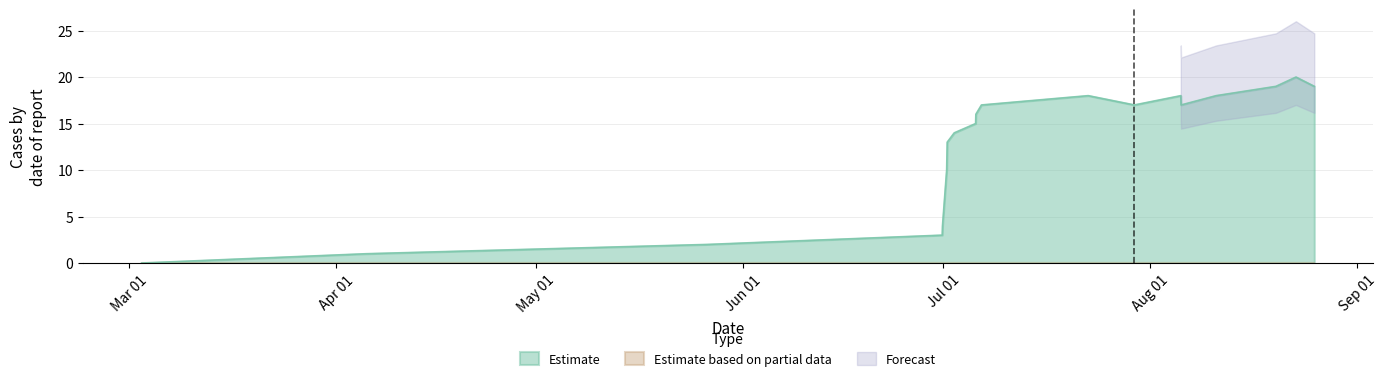

How many interior local peaks (higher than both neighbors) does the data have?

3